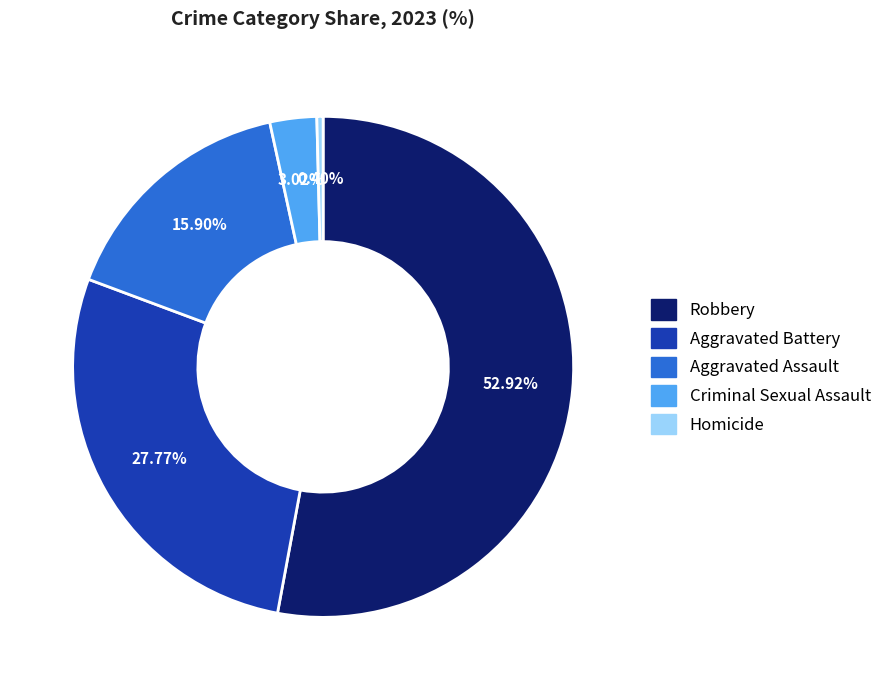

Which category accounts for the majority?

Robbery